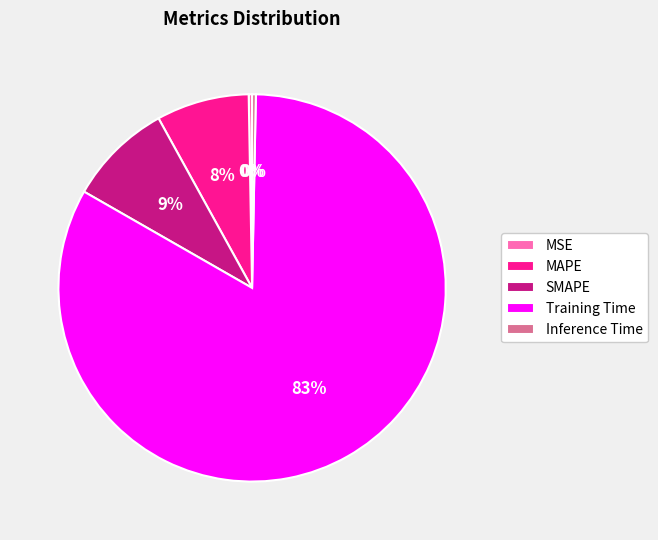

Is Training Time the majority of the pie?

Yes